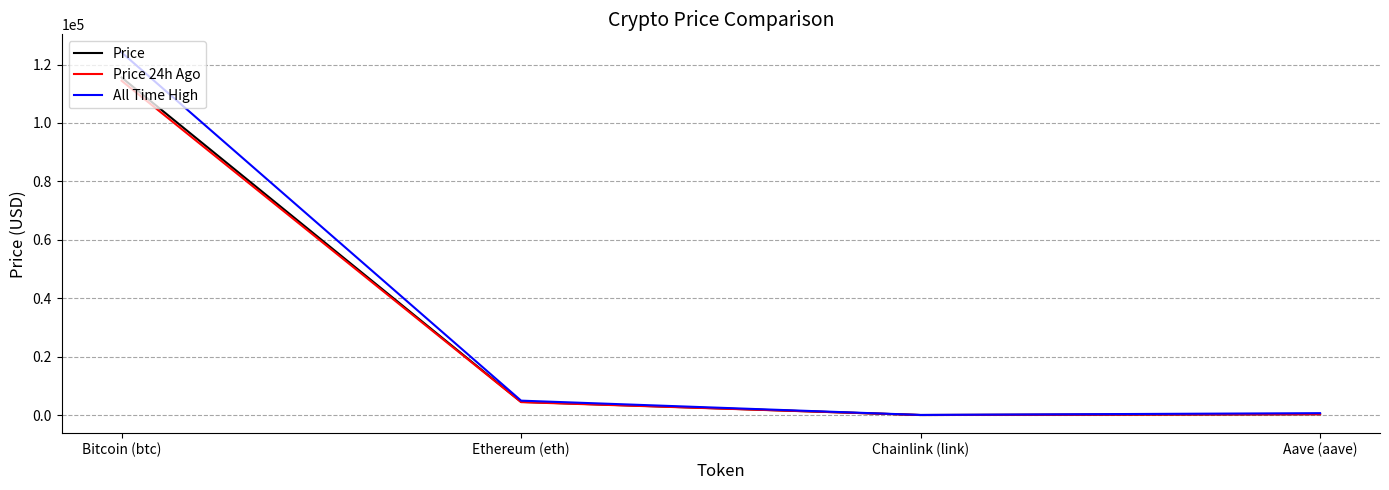

Is the value of All Time High at Bitcoin (btc) greater than the value of Price at Chainlink (link)?

Yes